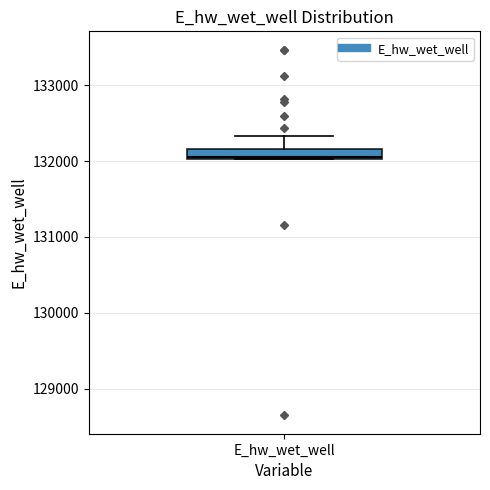

Where is the upper edge of the box for E_hw_wet_well on the y-axis? The values are not printed on the chart, so give them approximately, as read against the axis.

132200